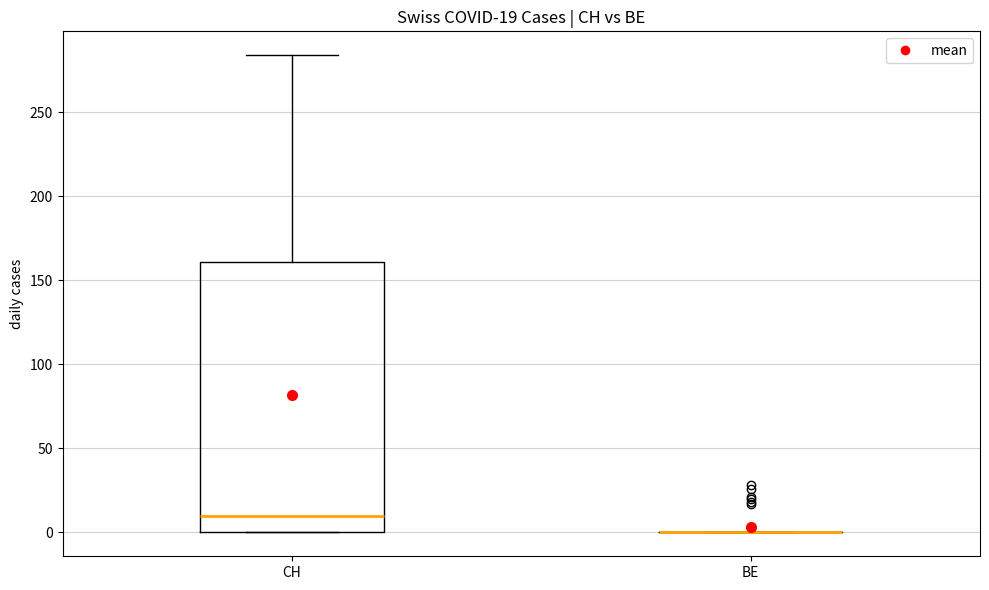

Which box is the tallest, from its lower edge to its upper edge?

CH